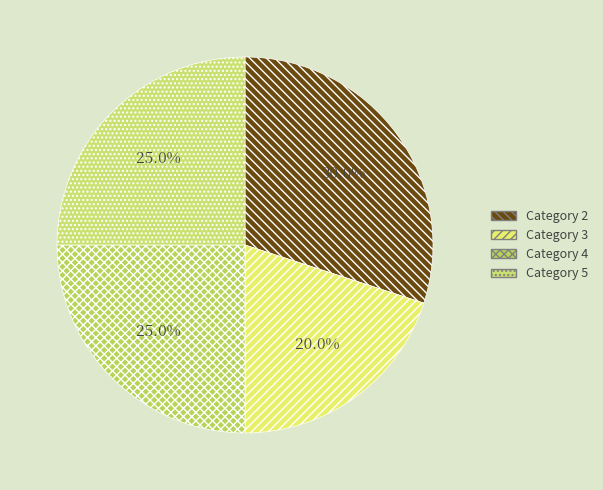

Rank the categories by value from lowest to highest.

3, 4, 5, 2